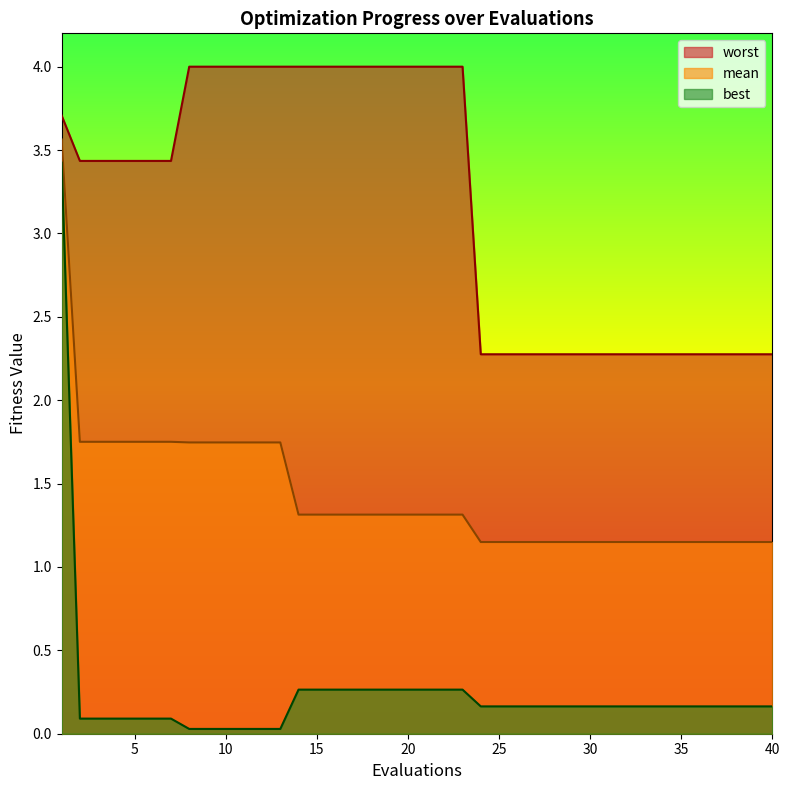

Which series has the widest spread of values?

best